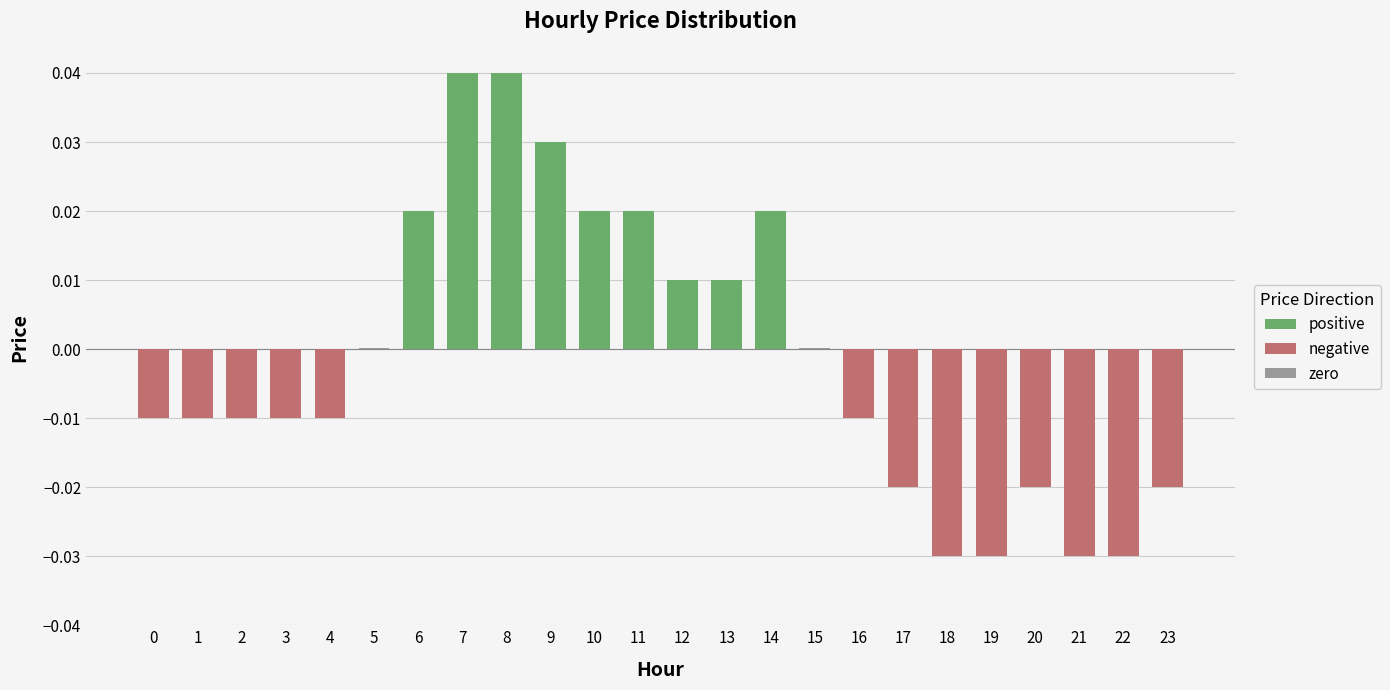

List the labels in order of value, largest first.

7, 8, 9, 6, 10, 11, 14, 12, 13, 5, 15, 0, 1, 2, 3, 4, 16, 17, 20, 23, 18, 19, 21, 22